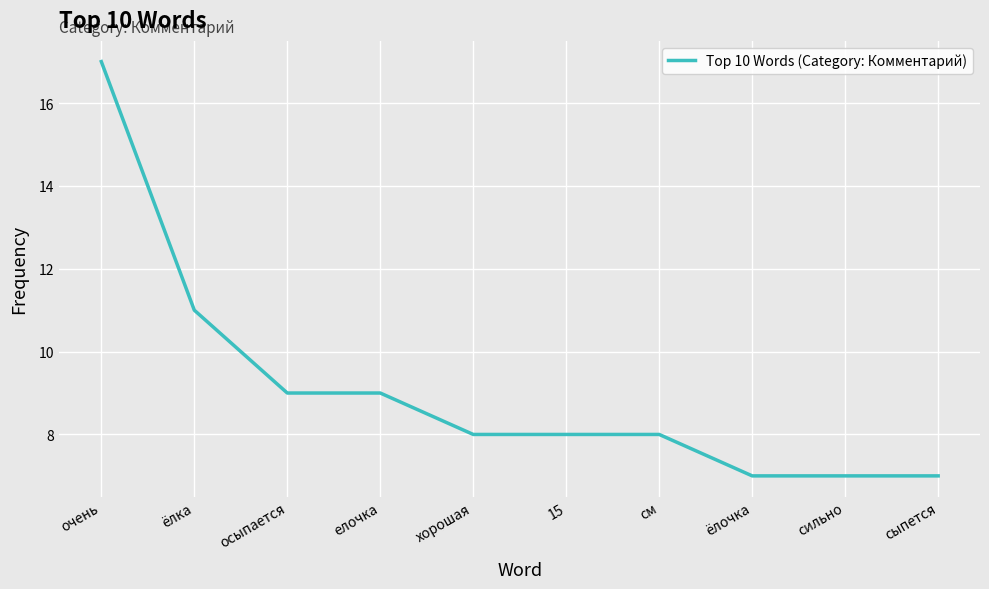

Read the value at 15.

8